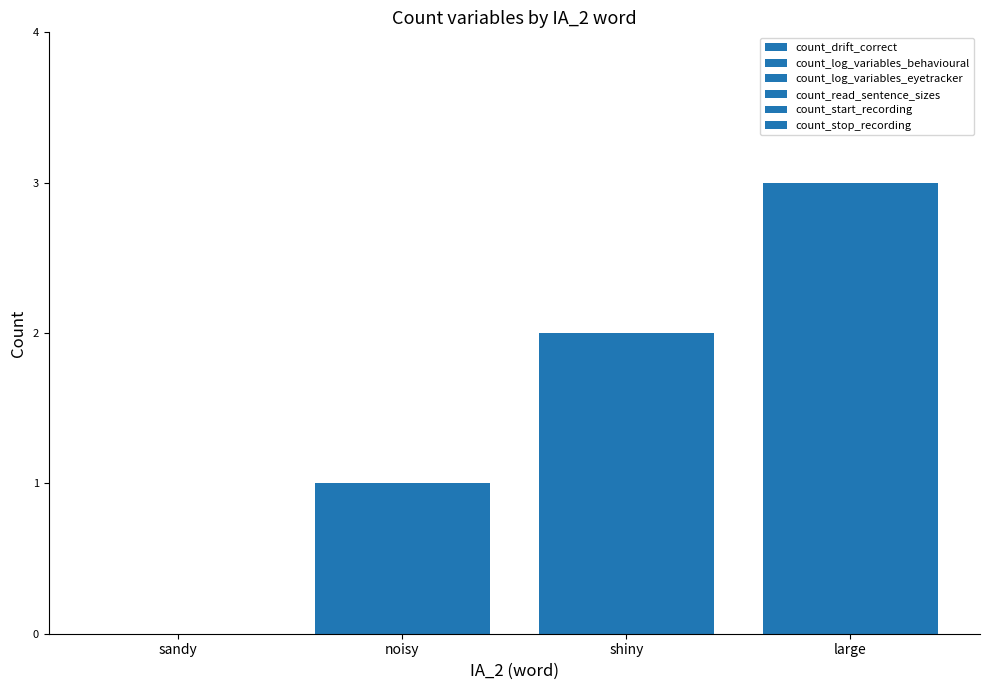

How many values in count_log_variables_behavioural are above zero?

3